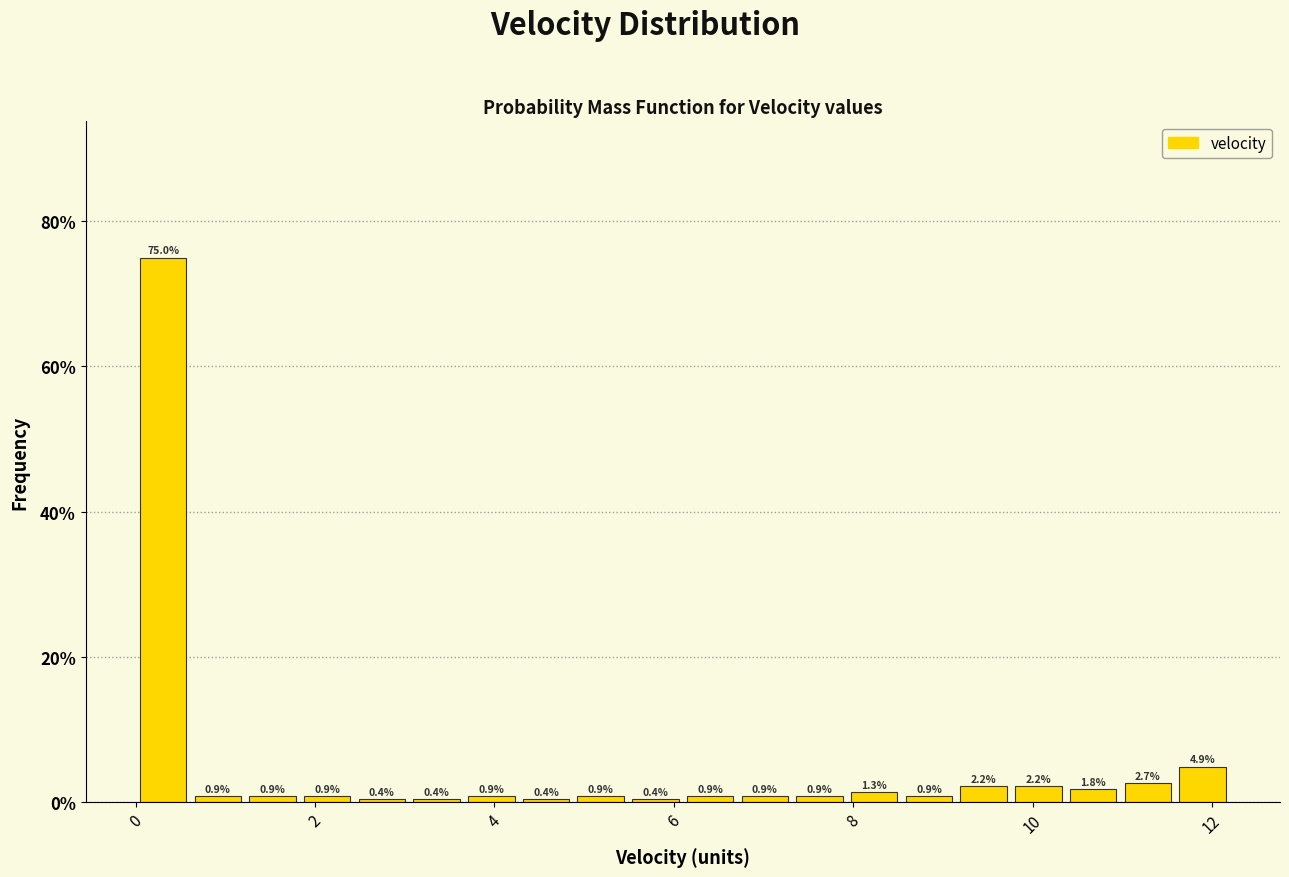

Around what value on the x-axis is the tallest bar? Give the approximate position of its centre, as read against the axis.

0.4